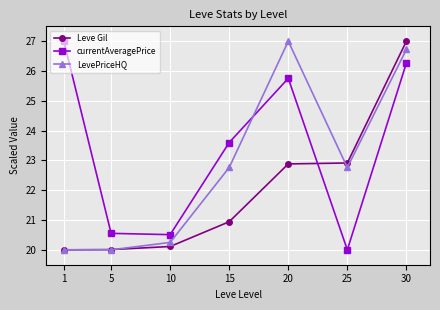

What is the difference between the highest and lowest values at 25?

2.9